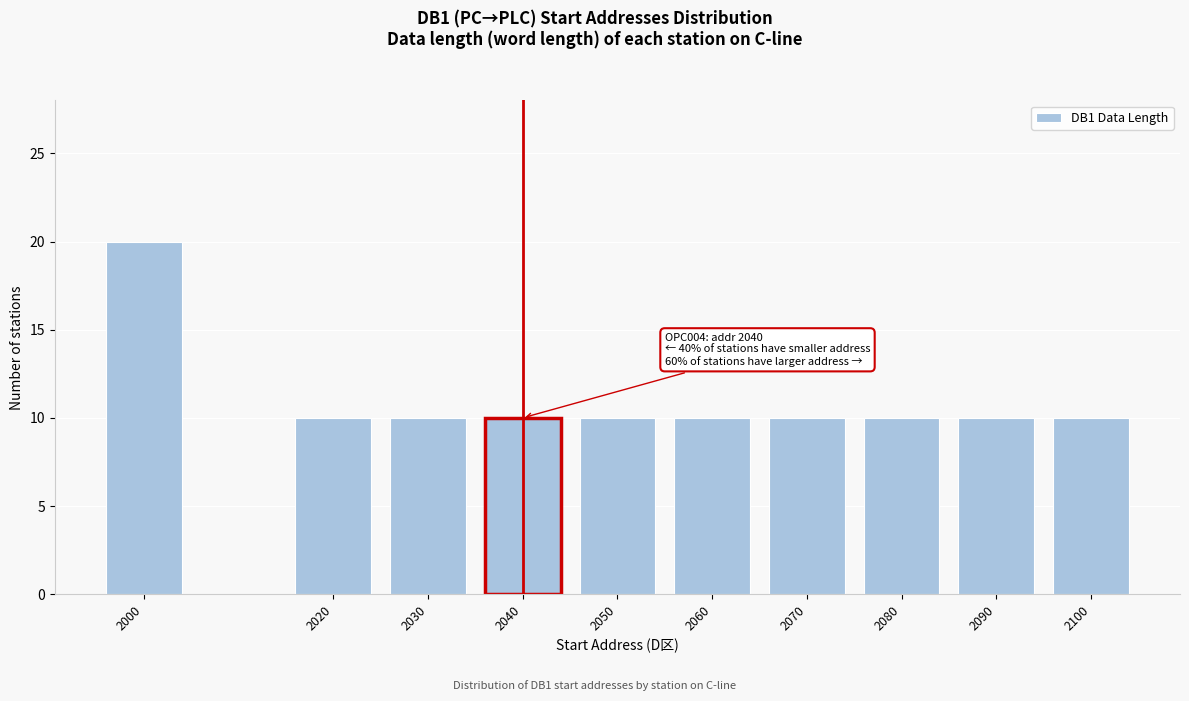

Reading left to right, what are all the values shown in this chart?

20	10	10	10	10	10	10	10	10	10